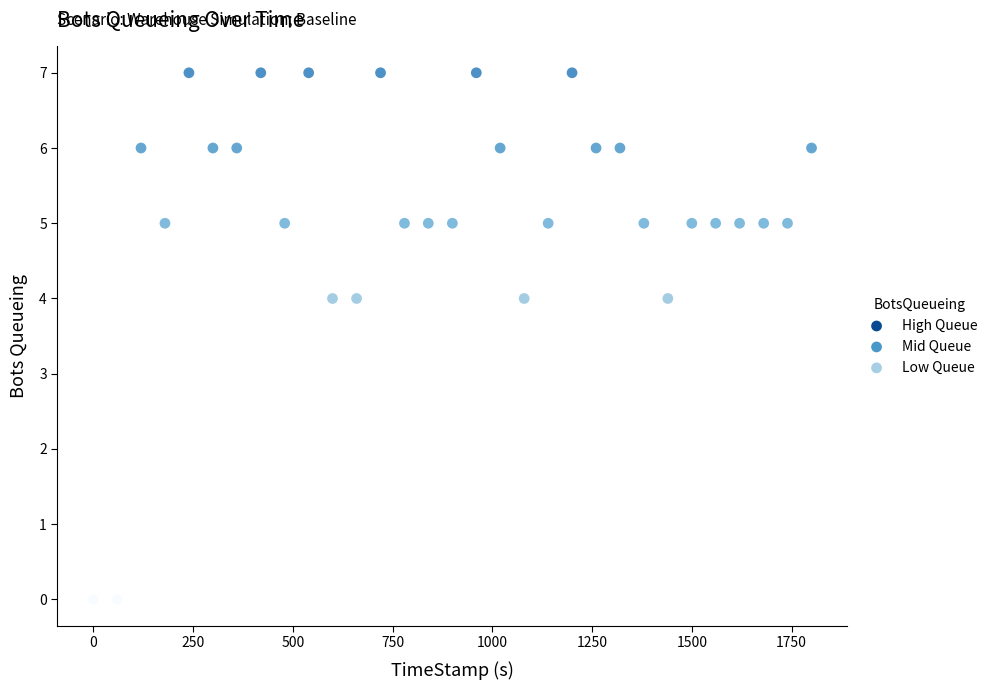

What is the range of Y values (max minus min)?

7